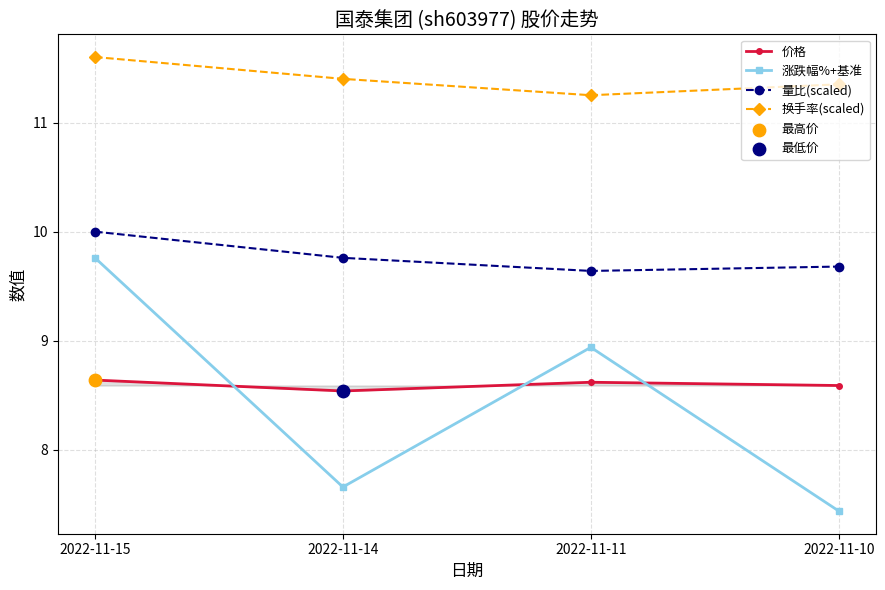

What is the total value across all series at 2022-11-11?

38.5